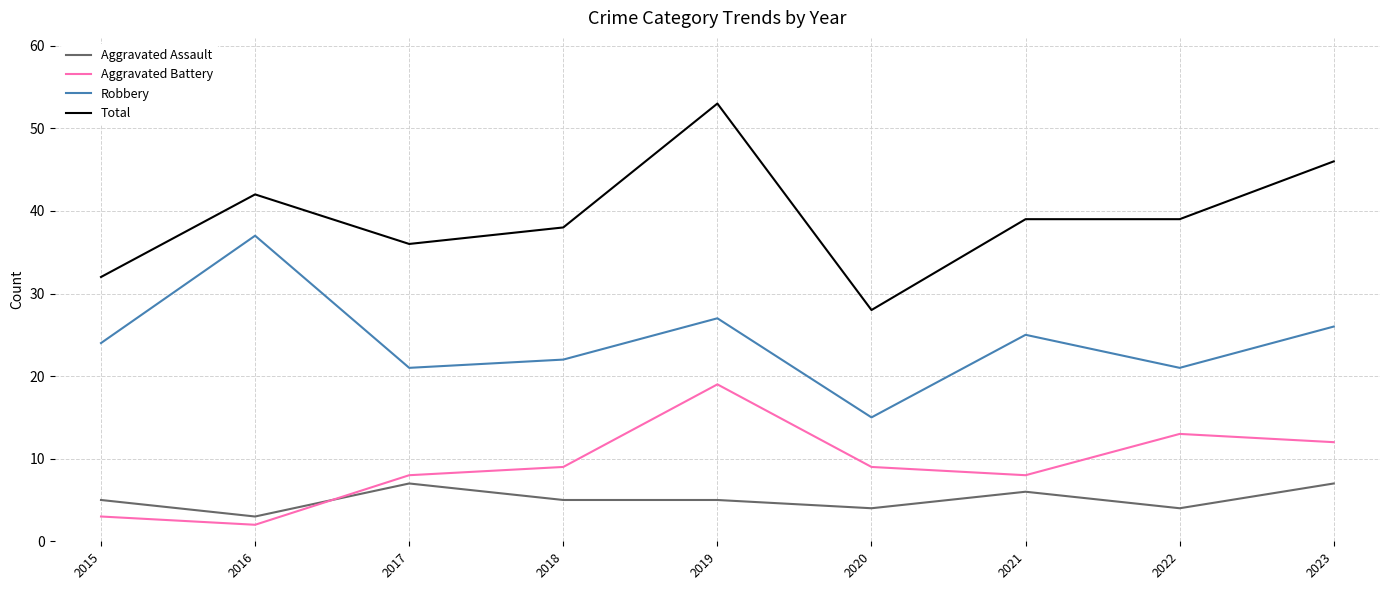

Reading left to right, what are all the values shown in this chart?

Aggravated Assault: 5	3	7	5	5	4	6	4	7
Aggravated Battery: 3	2	8	9	19	9	8	13	12
Robbery: 24	37	21	22	27	15	25	21	26
Total: 32	42	36	38	53	28	39	39	46